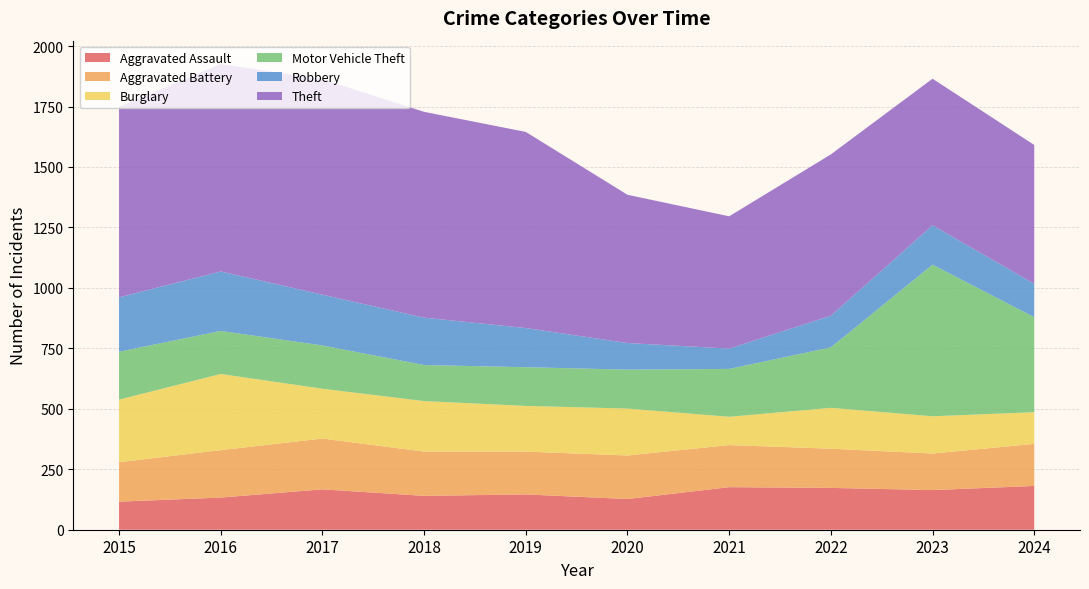

Reading left to right, list all the values displayed in this chart.

Aggravated Assault: 116	133	167	140	146	127	176	173	164	181
Aggravated Battery: 163	196	210	183	177	180	174	162	151	174
Burglary: 259	315	206	209	189	194	117	169	154	131
Motor Vehicle Theft: 198	178	179	149	160	161	198	250	627	393
Robbery: 225	246	210	196	162	110	84	131	163	138
Theft: 788	858	891	851	811	613	547	667	606	574